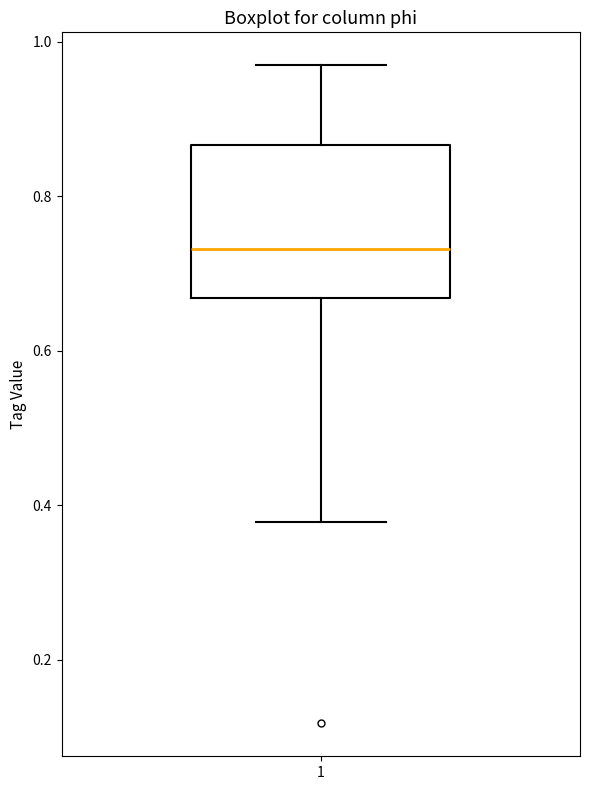

Read this box plot against the y-axis: the position of the median line, the range covered by the box, and the ends of both whiskers. The values are not printed on the chart, so give them approximately, as read against the axis.

median 0.74, box 0.66 to 0.86, whiskers 0.38 to 0.96